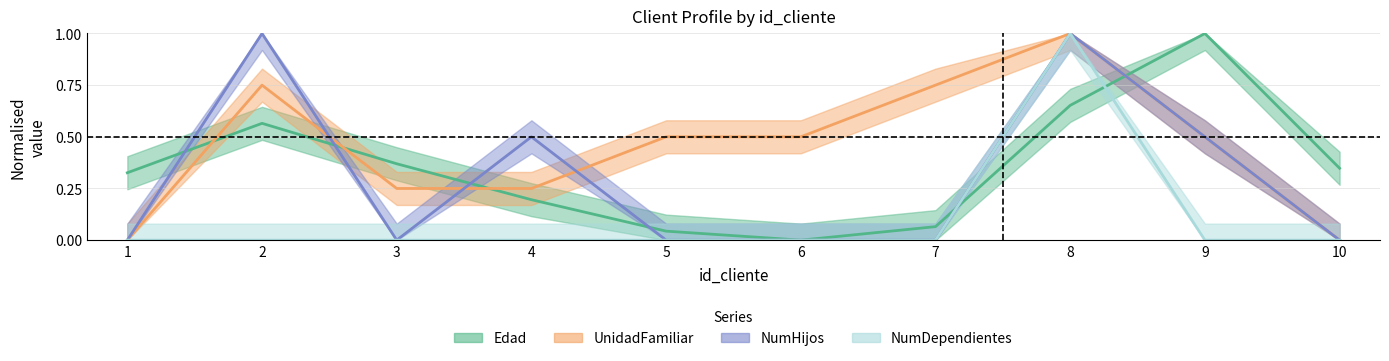

How many lines are shown in the chart?

4